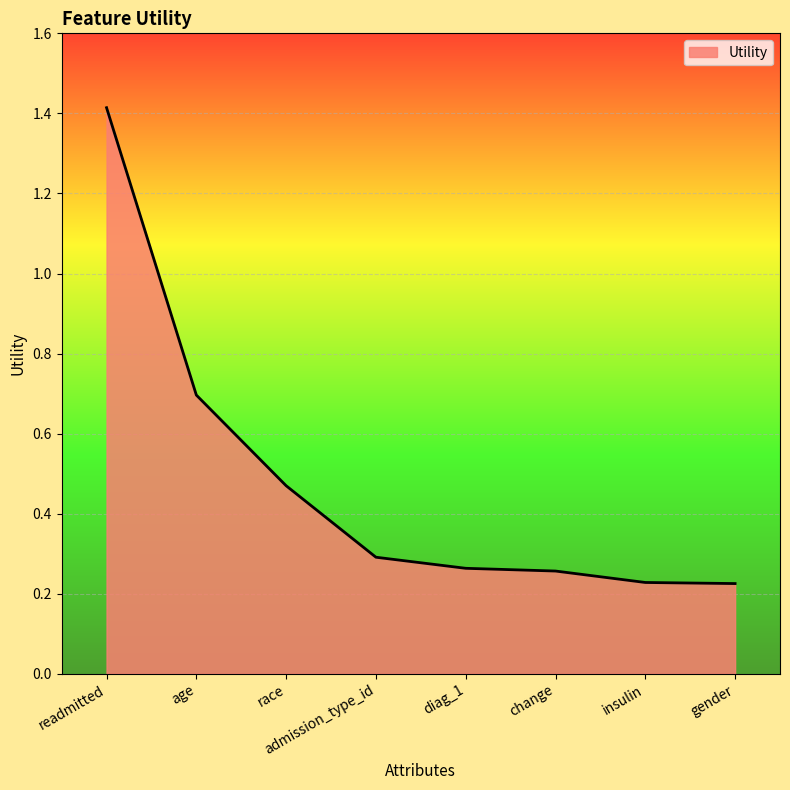

What is the difference between the maximum and minimum values?

1.2